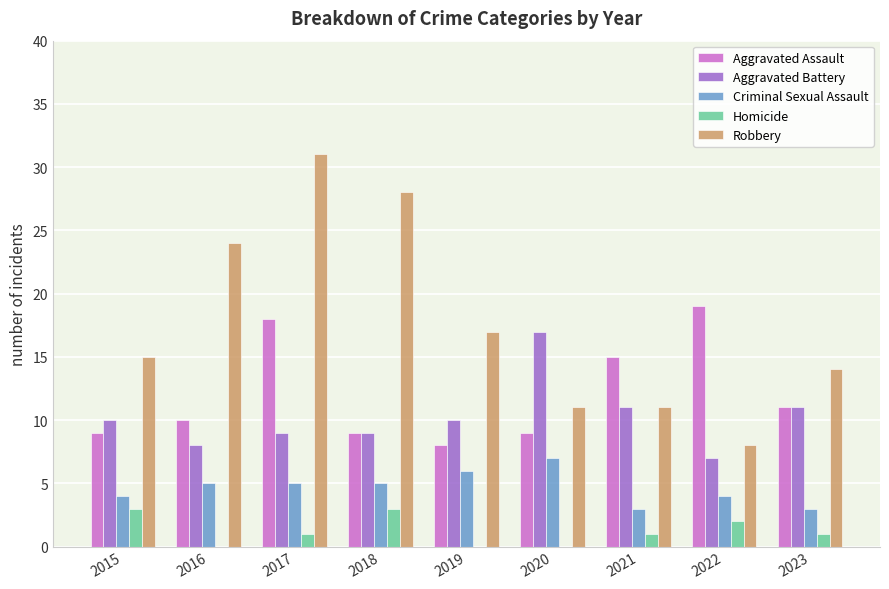

What value does the Criminal Sexual Assault series have at 2021?

3